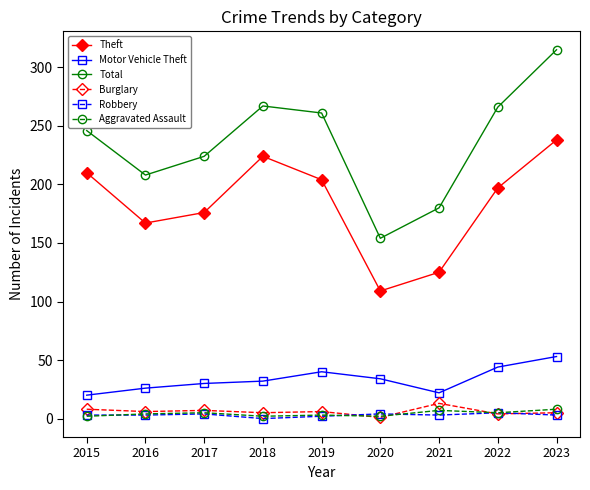

What is the difference between the maximum and second lowest values in the Theft series?

113